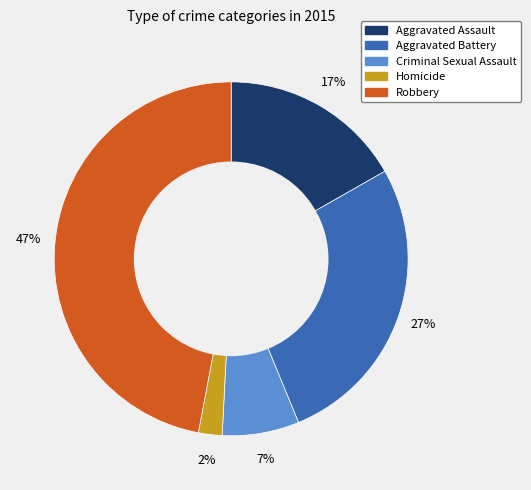

Which category has the biggest portion of the pie?

Robbery